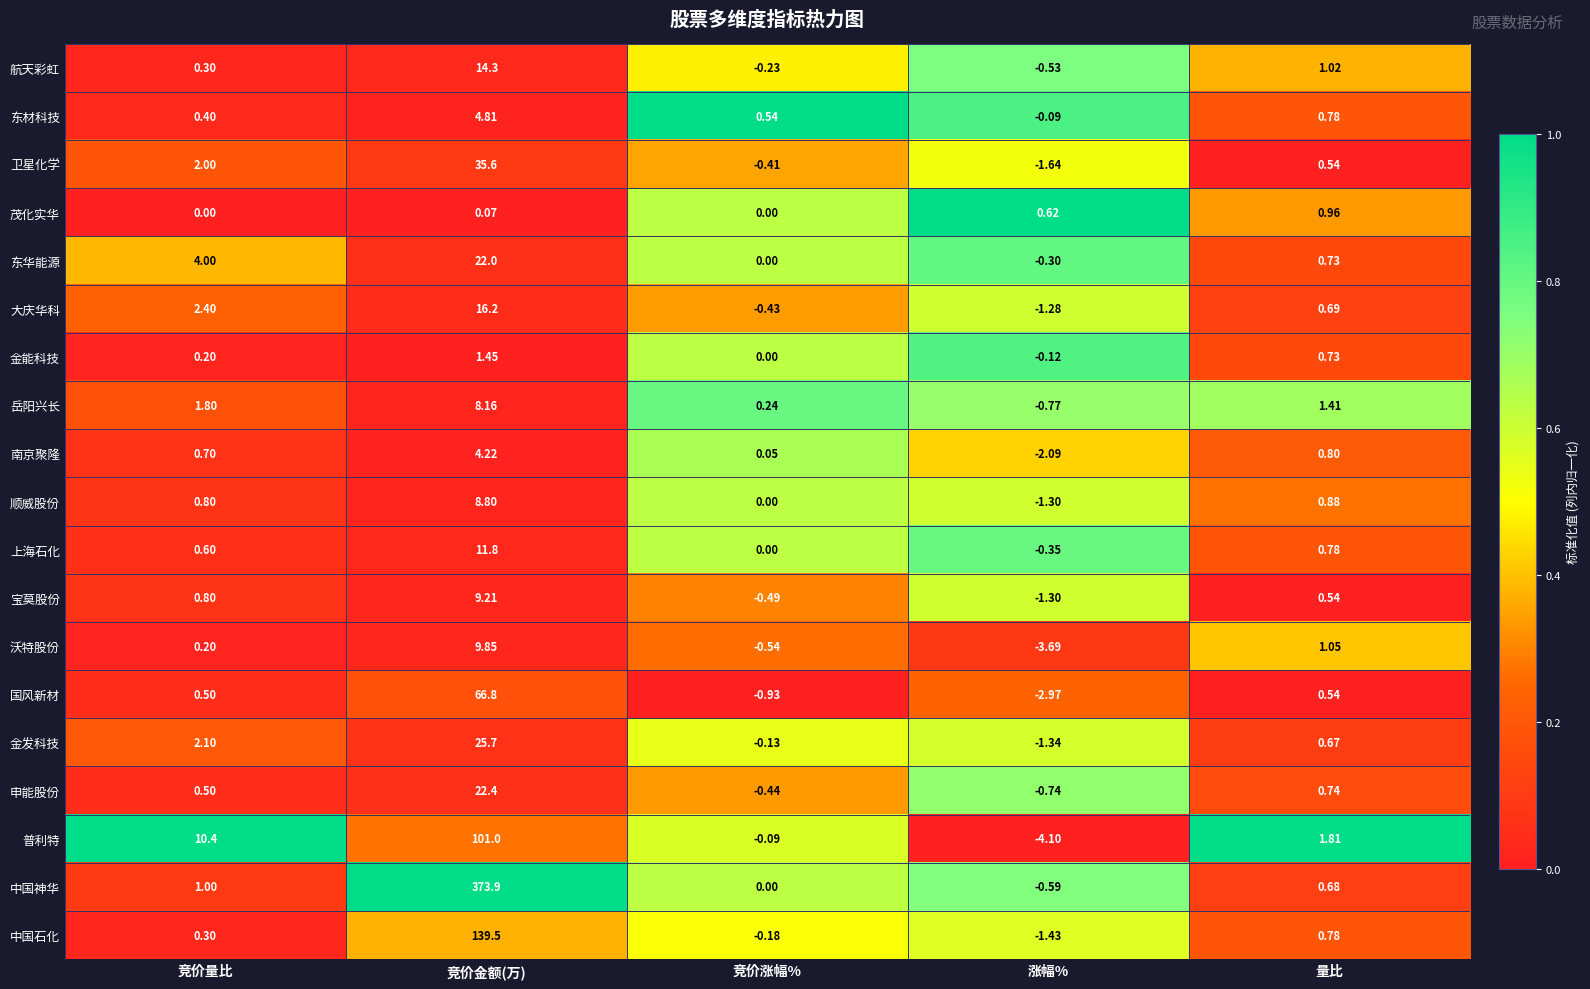

Which series has the largest range (max minus min)?

中国神华